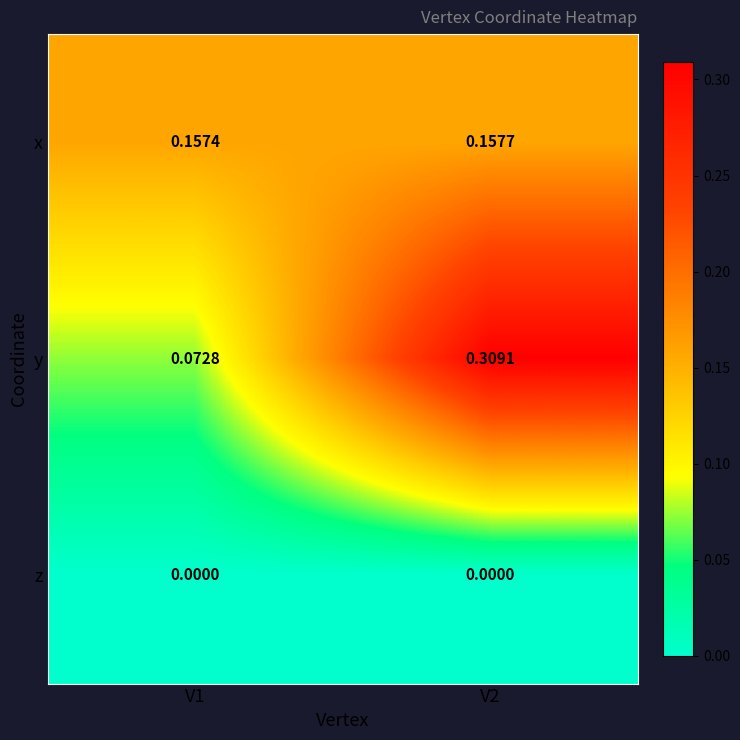

At which category is the sum across all series the highest?

V2